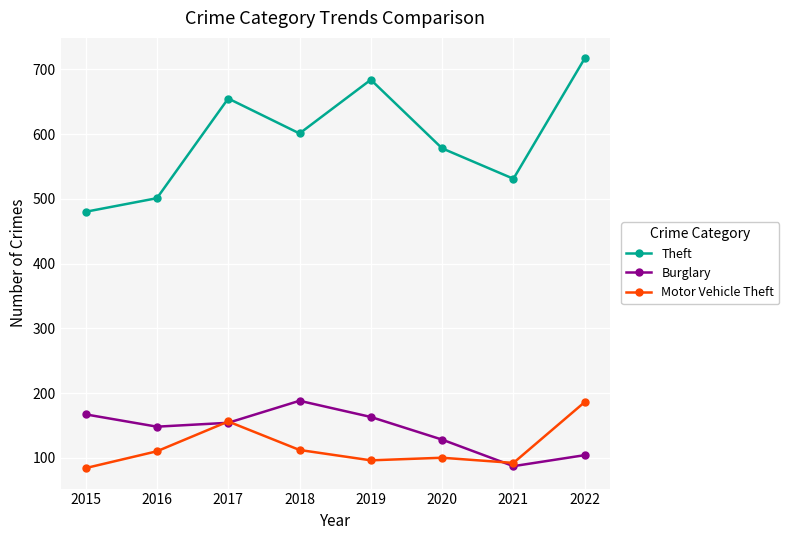

How many interior local peaks does the Theft series have?

2